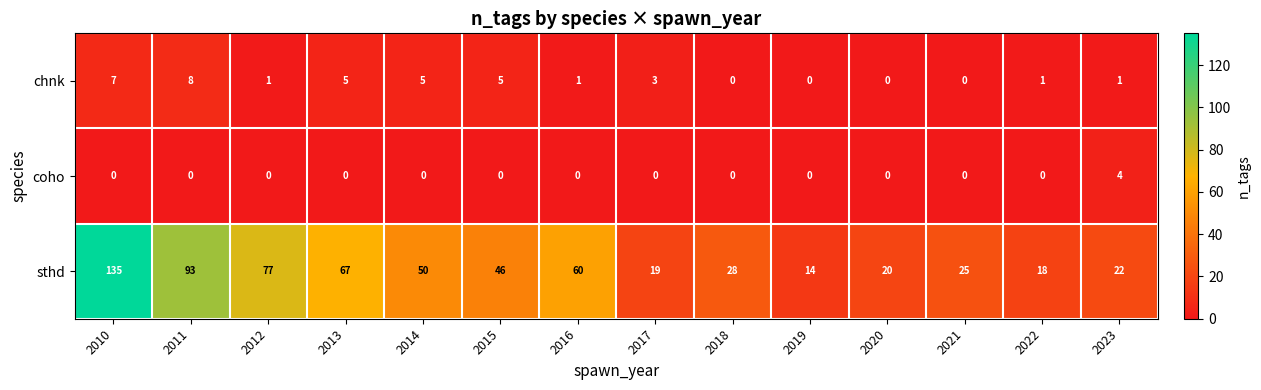

Rank the series at 2011 from highest to lowest value.

sthd, chnk, coho